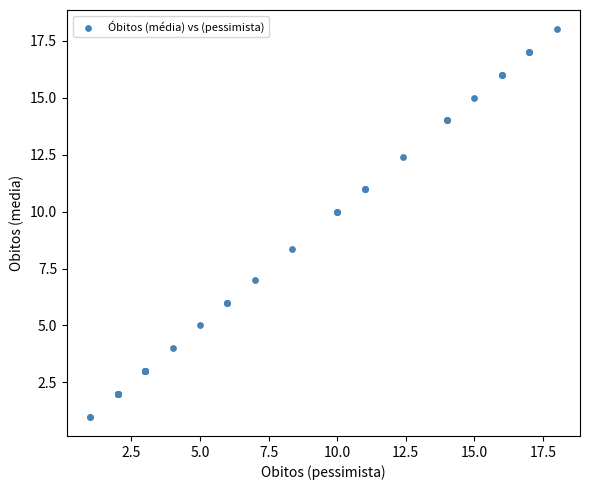

What Y value in the scatter plot is closest to 9?

8.4